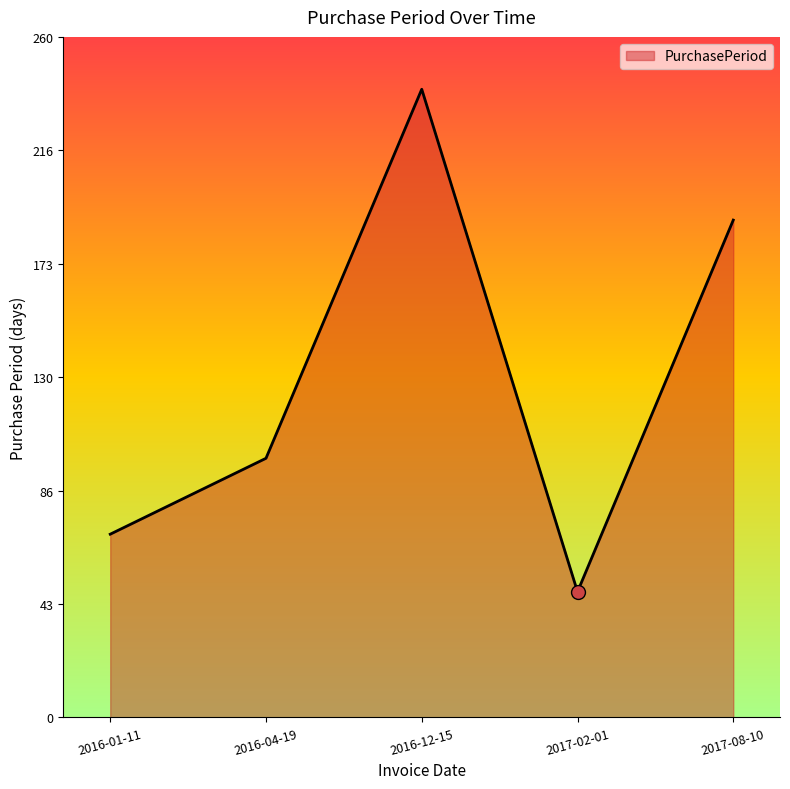

What is the difference between the maximum and minimum values?

192